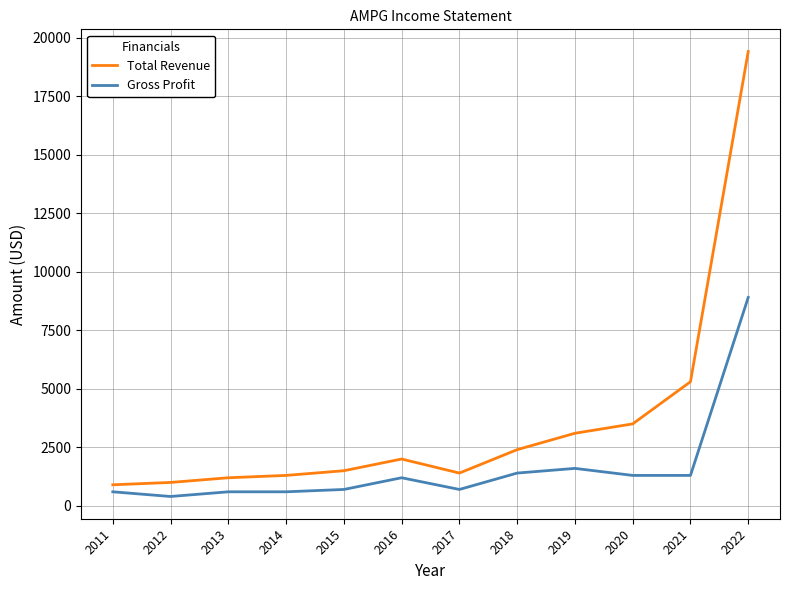

What is the difference between the maximum and second lowest values in the Total Revenue series?

18400